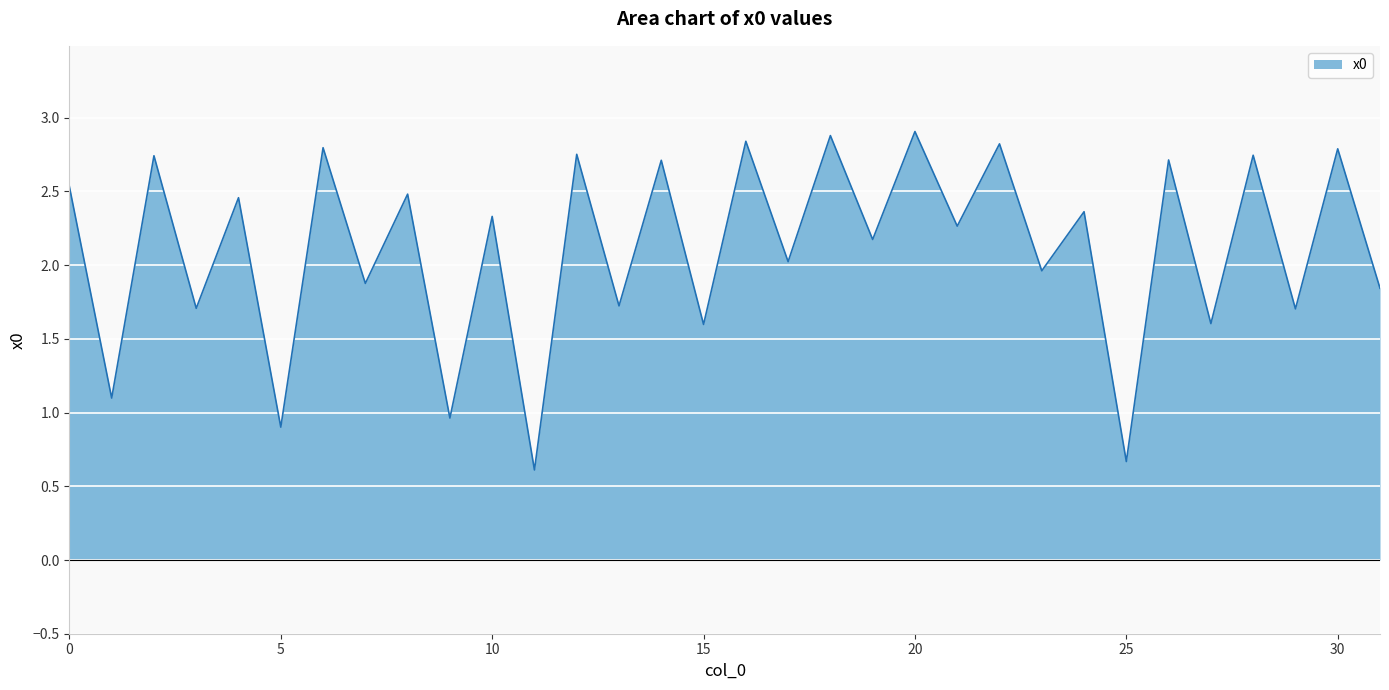

What is the maximum value shown in the chart?

2.9